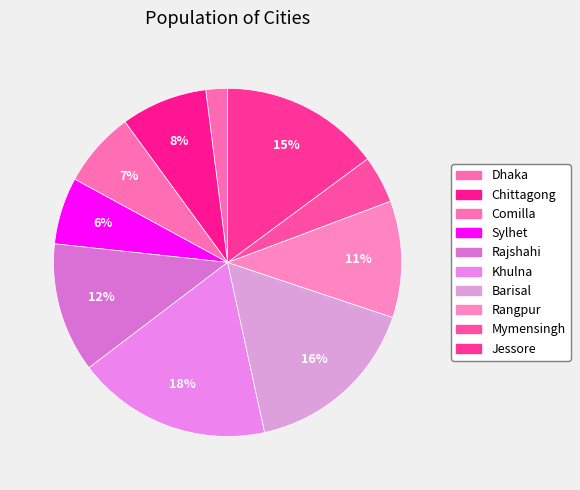

How many slices are in this pie chart?

10